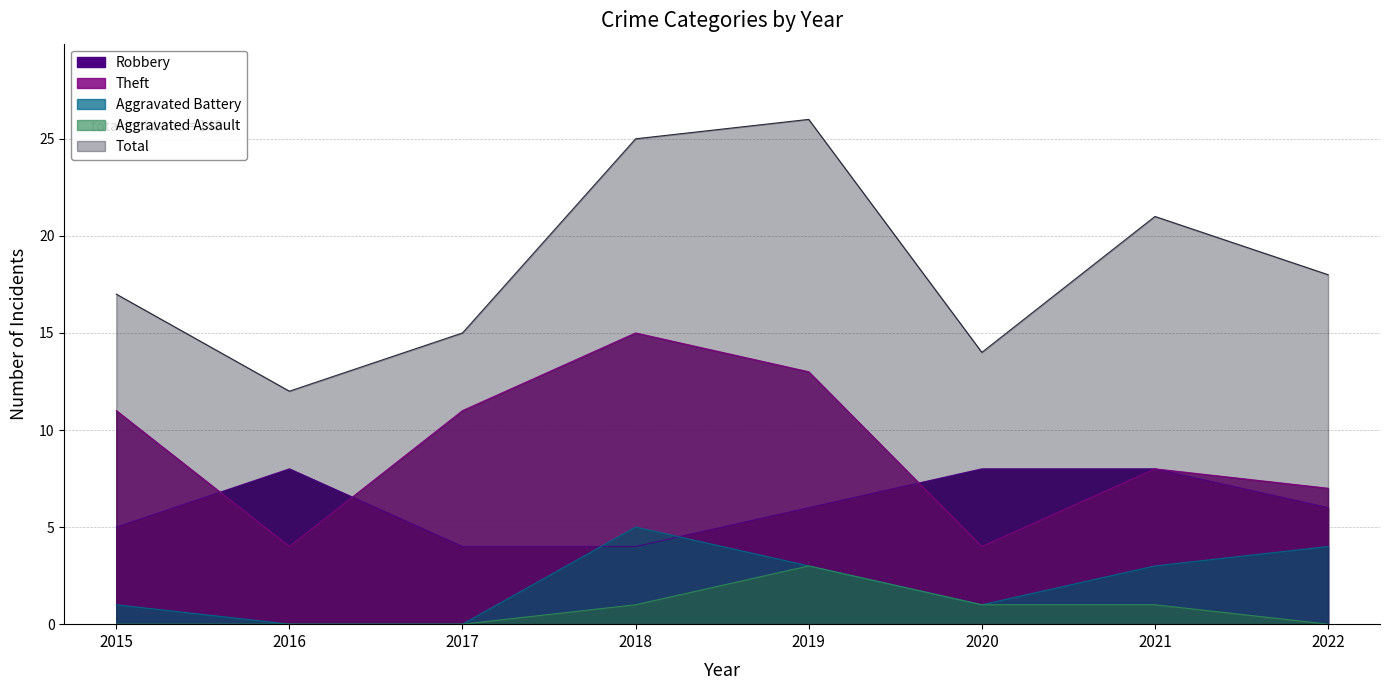

Rank the series at 2019 from lowest to highest value.

Aggravated Battery, Aggravated Assault, Robbery, Theft, Total